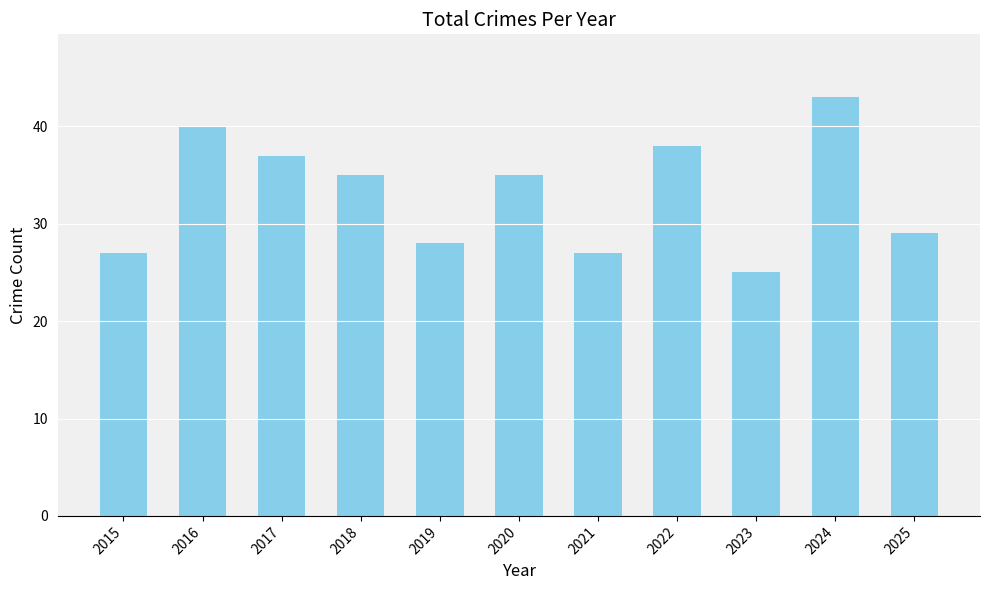

What is the average value?

33